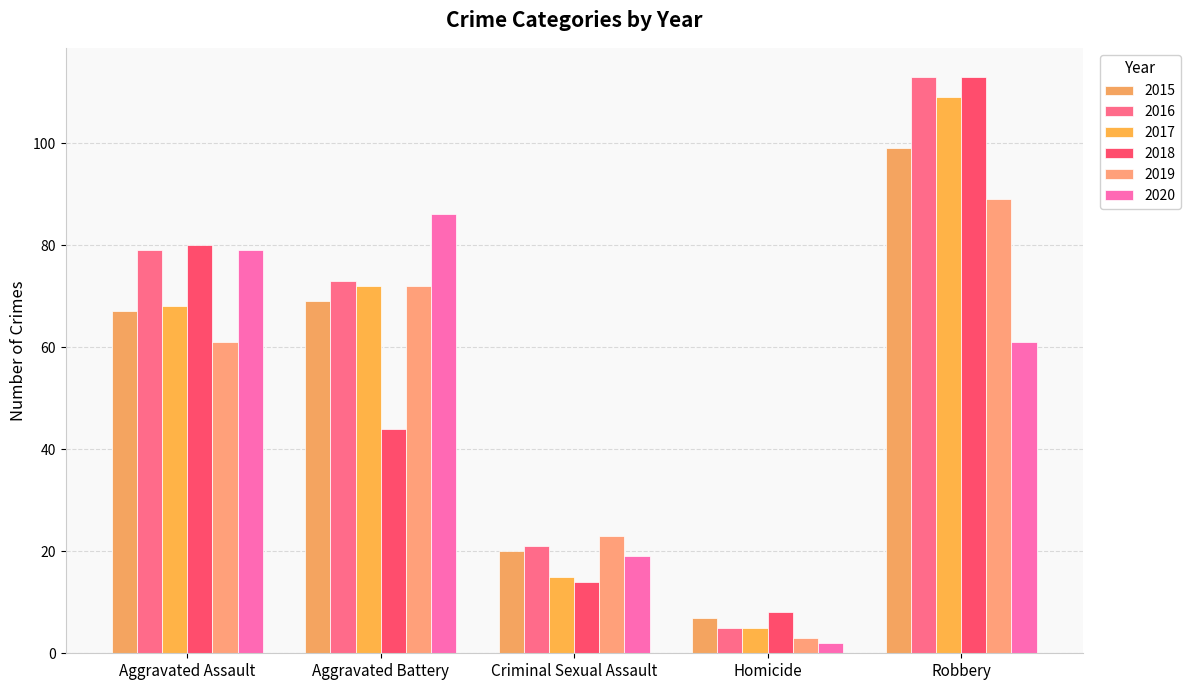

True or false: 2020 has a value of 2 at Homicide.

True